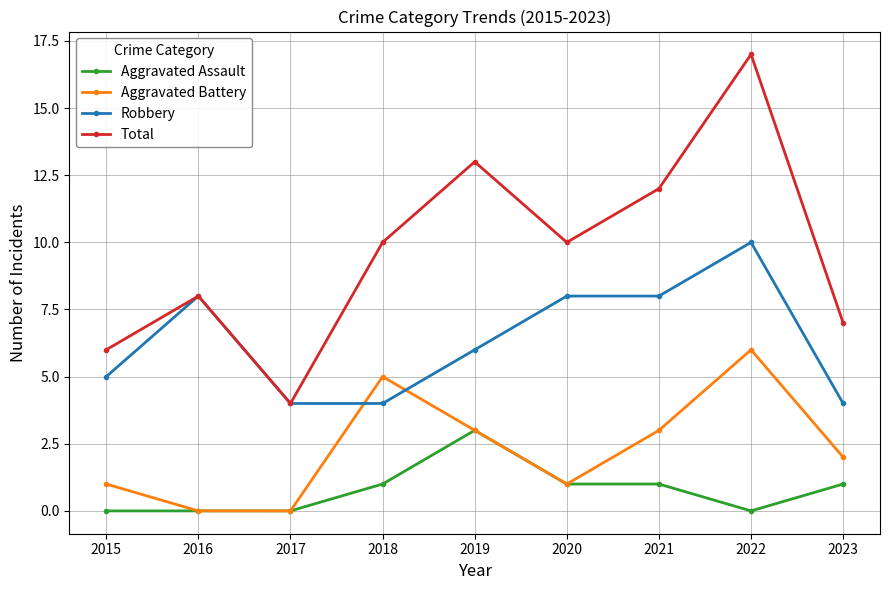

What is the highest value of the Robbery series?

10